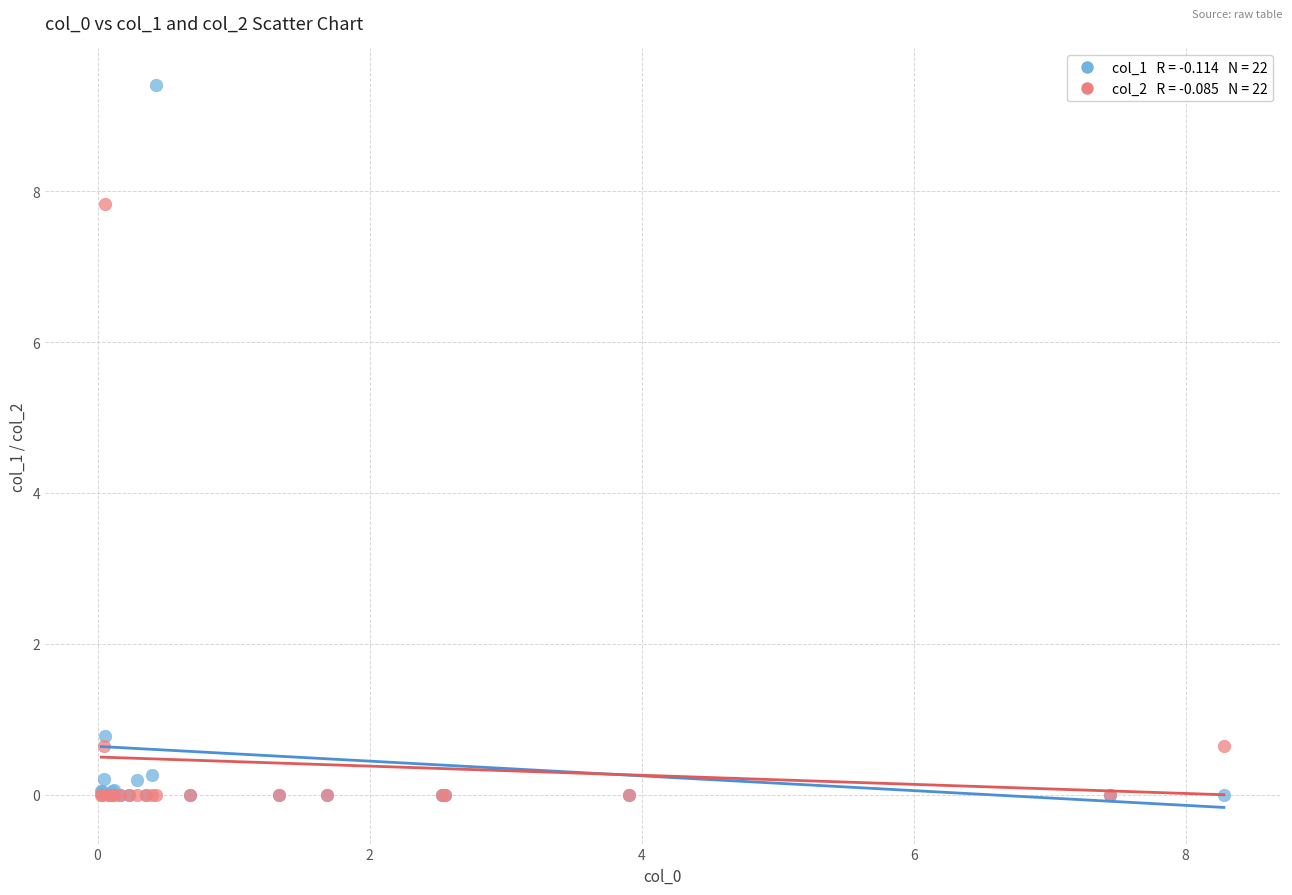

Across all series, what Y value is closest to 4?

0.8